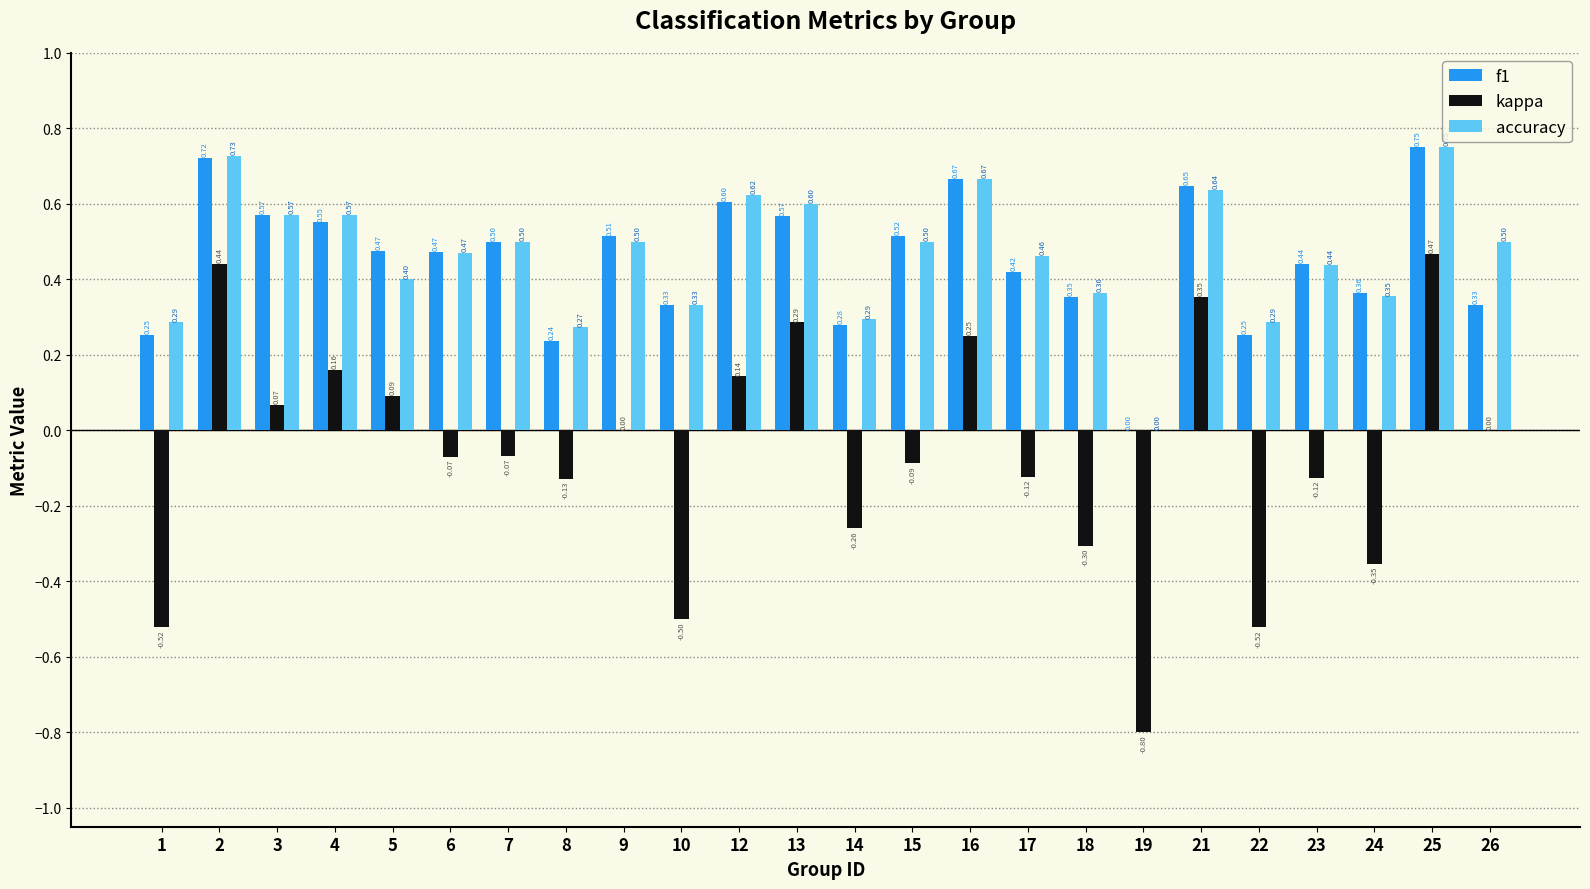

Which series changed the most between 10 and 15?

kappa